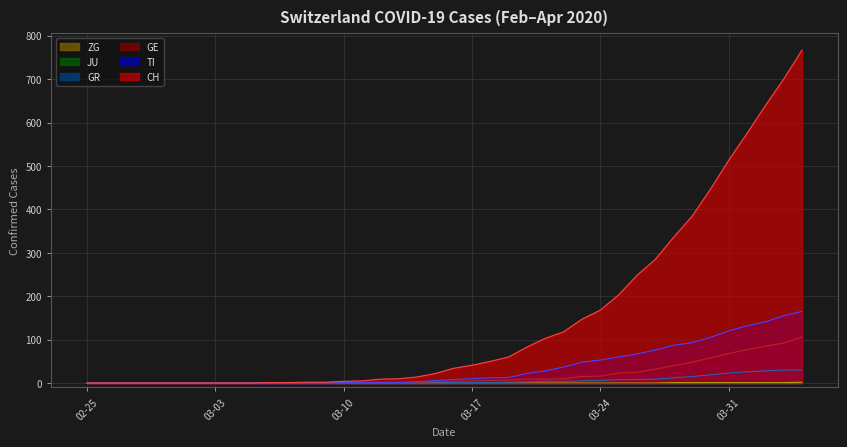

Reading left to right, extract all data points from this chart.

CH: 0	0	0	0	0	0	0	0	0	0	1	1	2	2	4	5	9	10	14	22	34	41	50	60	83	103	118	147	168	203	248	285	336	384	446	513	575	639	700	767
TI: 0	0	0	0	0	0	0	0	0	0	0	0	0	0	1	1	1	1	3	6	8	10	12	13	22	28	37	48	53	60	67	76	87	93	105	120	132	141	155	165
GE: 0	0	0	0	0	0	0	0	0	0	0	0	0	0	1	1	2	2	2	4	4	5	6	7	9	9	10	15	16	23	25	32	40	48	58	68	77	85	92	106
GR: 0	0	0	0	0	0	0	0	0	0	0	0	0	0	0	0	0	0	0	0	1	1	1	2	3	4	4	5	6	8	8	9	12	15	19	23	26	28	30	30
ZG: 0	0	0	0	0	0	0	0	0	0	0	0	0	0	0	0	0	0	0	0	0	0	0	0	0	0	0	0	0	0	0	0	1	1	1	1	1	1	1	2